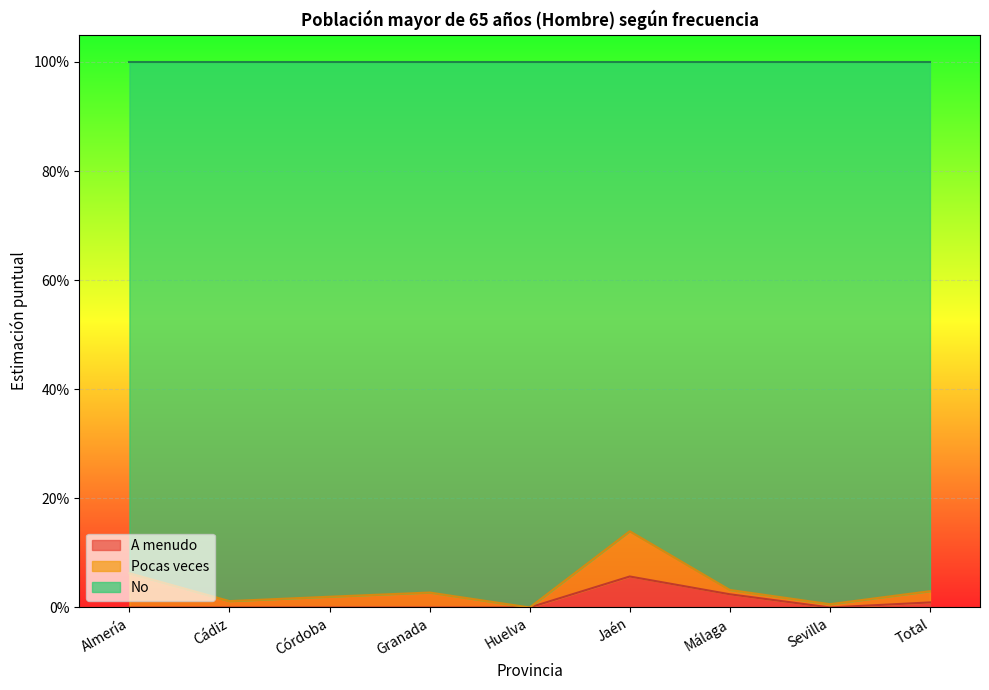

True or false: No and A menudo cross at least once.

False